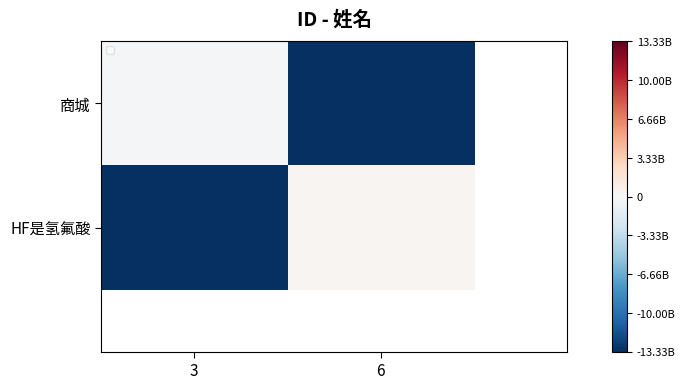

How many values in the HF是氢氟酸 series are below 260068093?

1